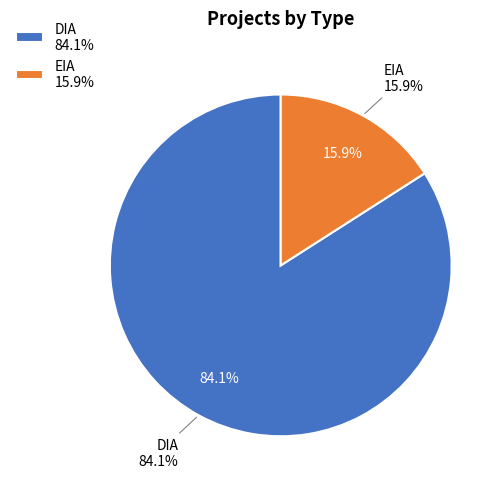

To the nearest percent, what percentage of the pie is EIA?

16%